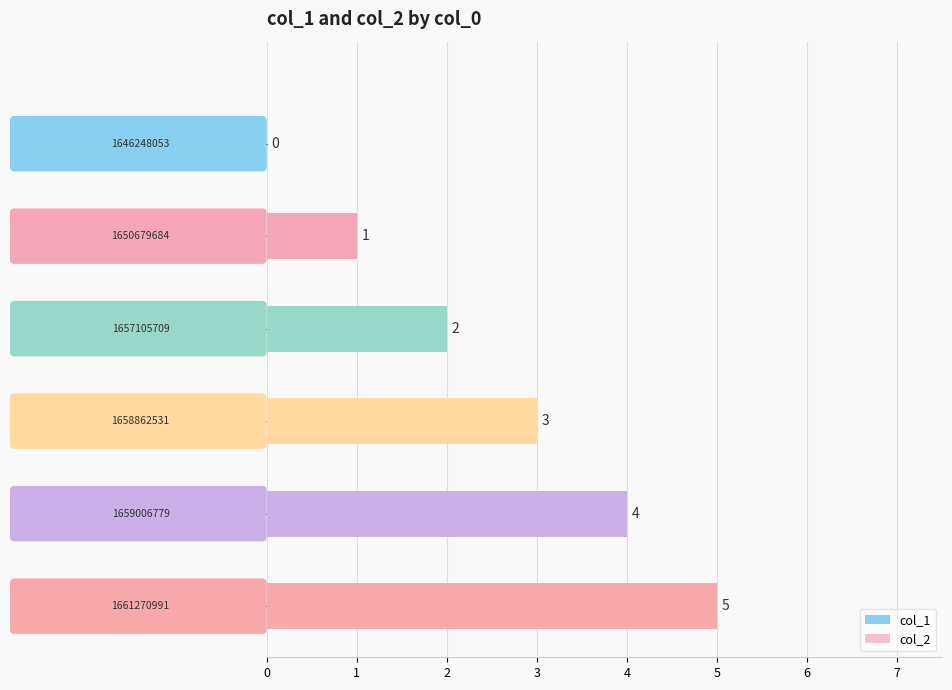

What is the sum of the values at 1658862531 and 1657105709?

5